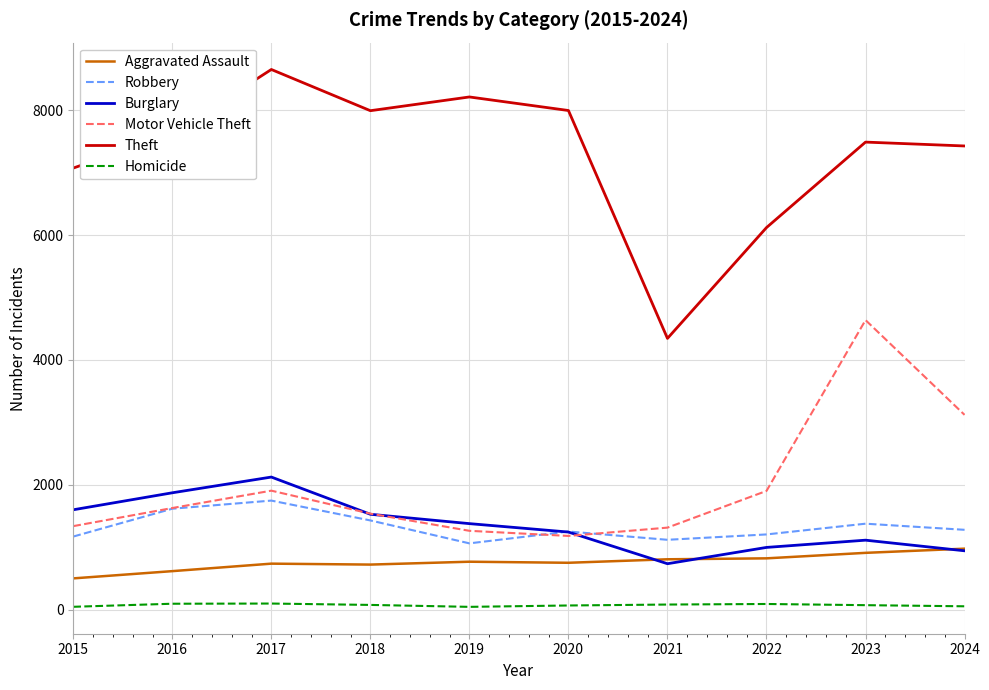

Which series has the largest total across all categories?

Theft